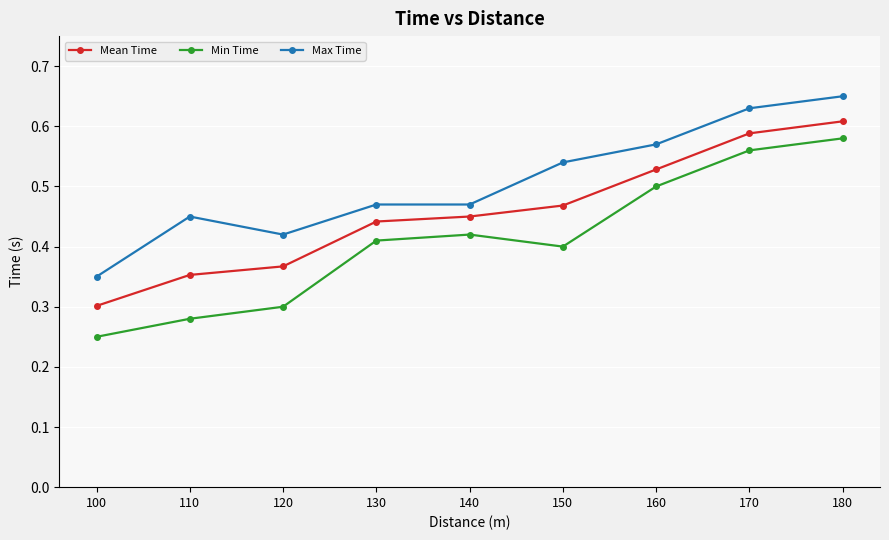

Does the chart display data point markers on the line(s)?

Yes